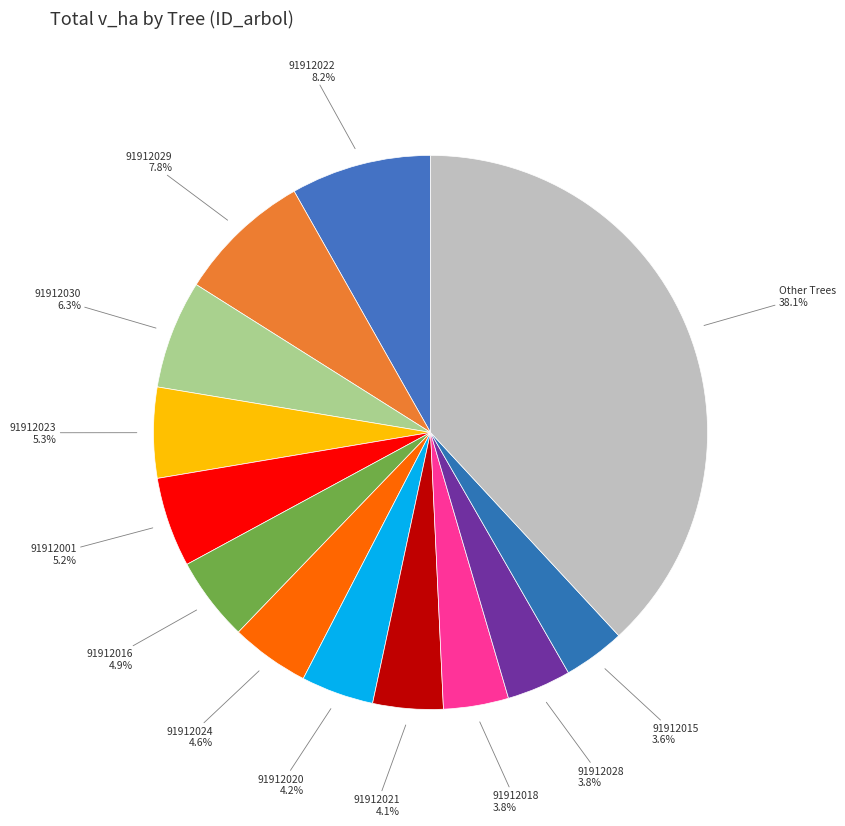

Does 91912024 account for over 50% of the chart?

No